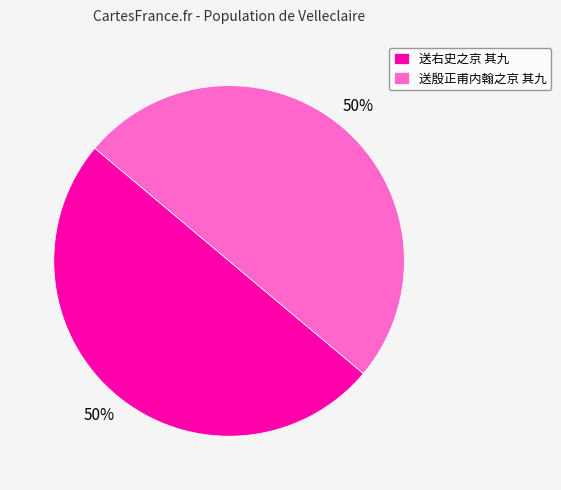

Approximately how many times larger is the value at 送右史之京 其九 compared to 送殷正甫内翰之京 其九?

1.0